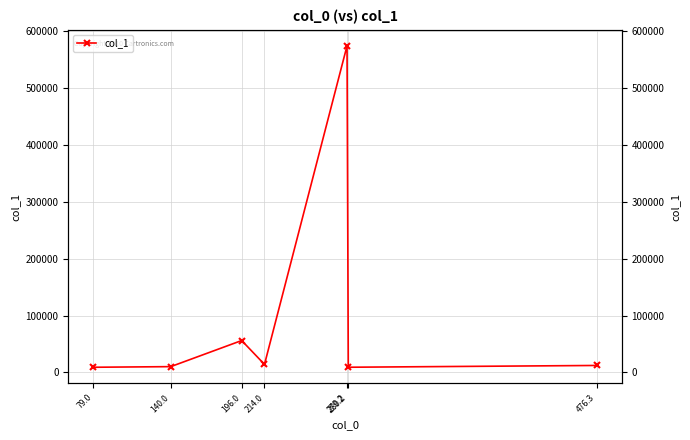

List the labels in order of value, smallest first.

79.0, 280.2, 140.0, 476.3, 214.0, 196.0, 279.2